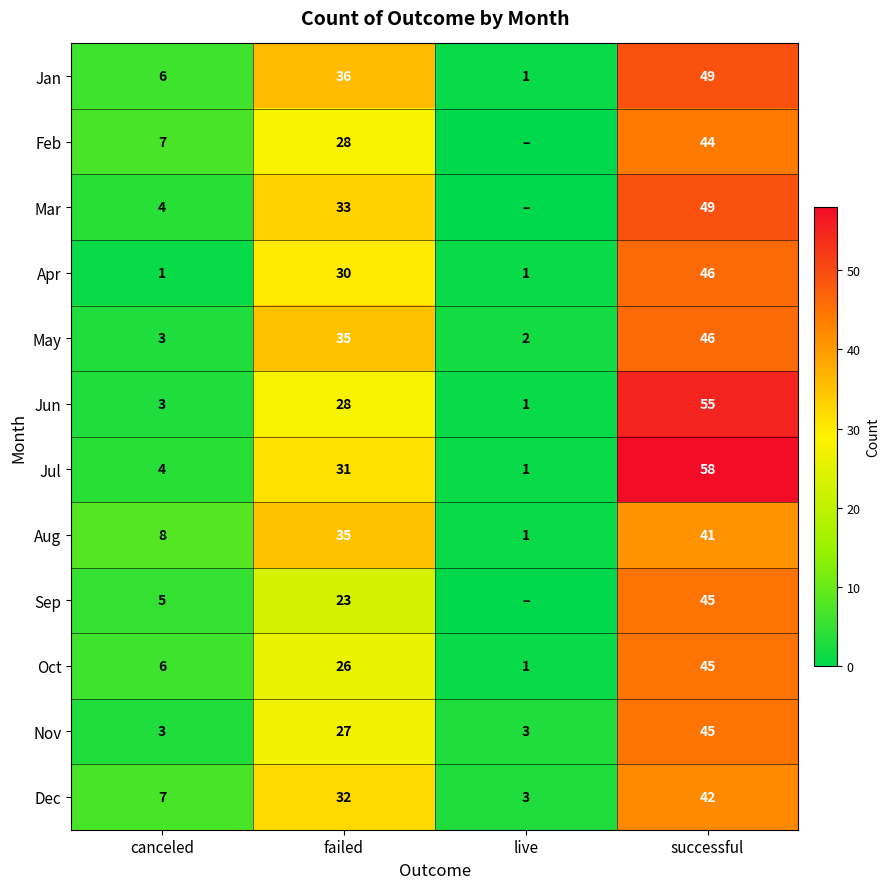

Which category has the highest value in the Jun series?

successful